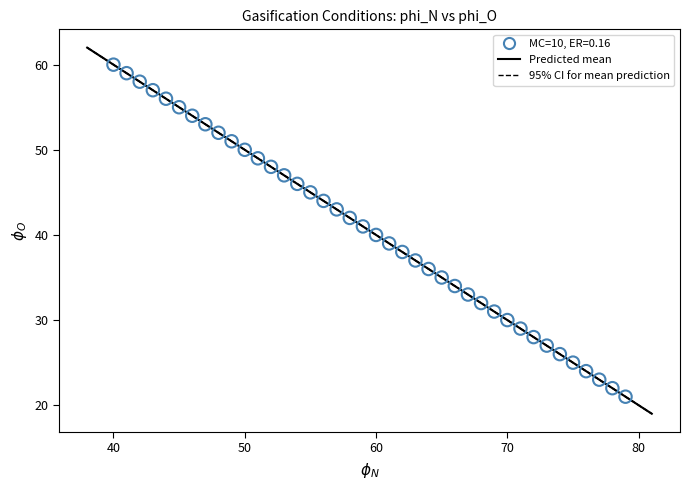

What is the range of Y values (max minus min)?

39